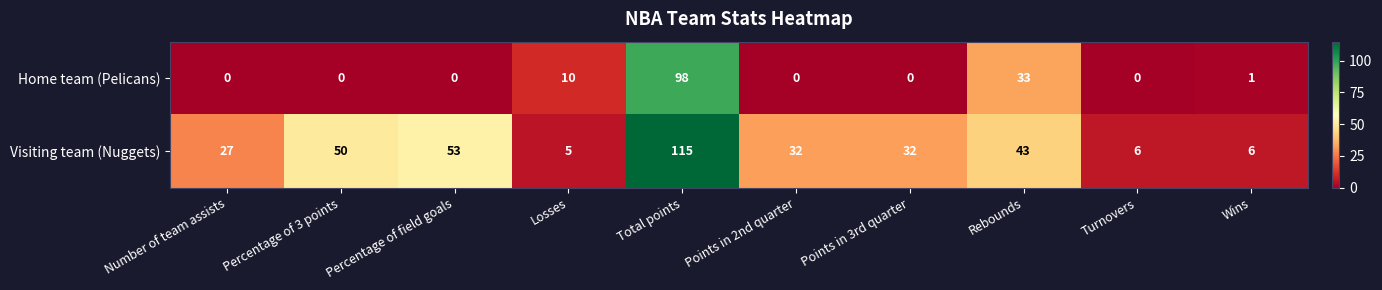

Which label corresponds to the largest value in the chart?

Total points